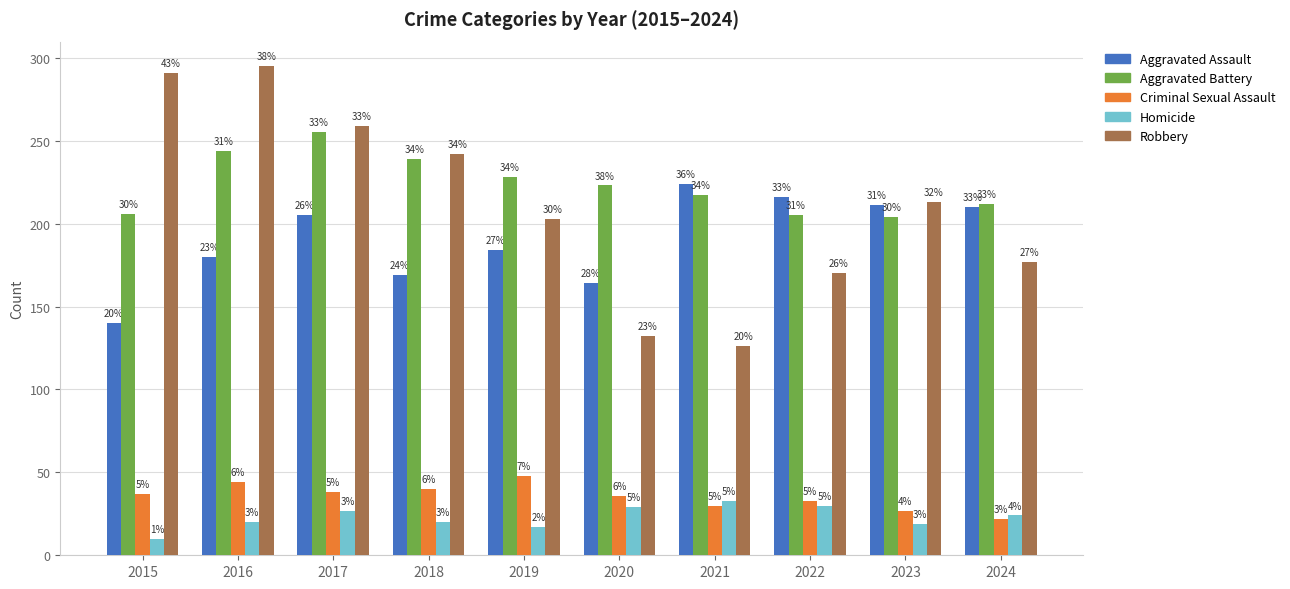

What is the total value across all series at 2024?

645